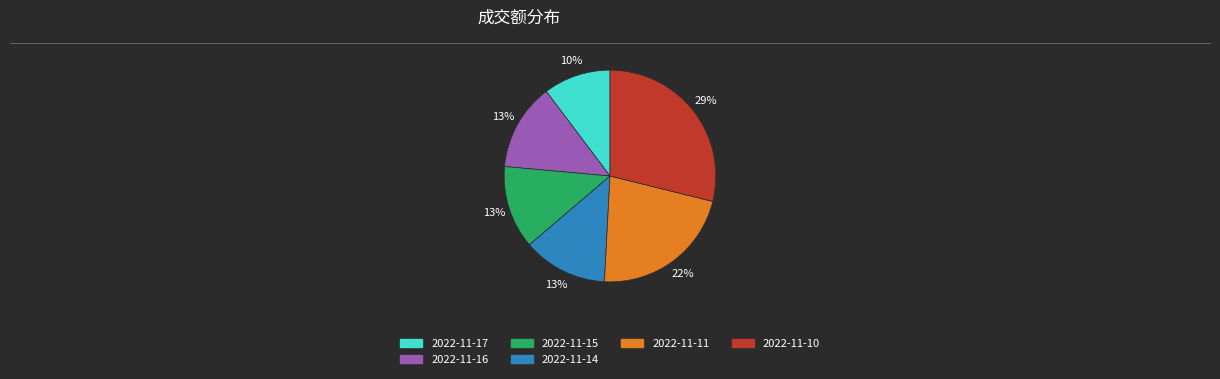

Is the sum of 2022-11-17 and 2022-11-16 greater than half?

No